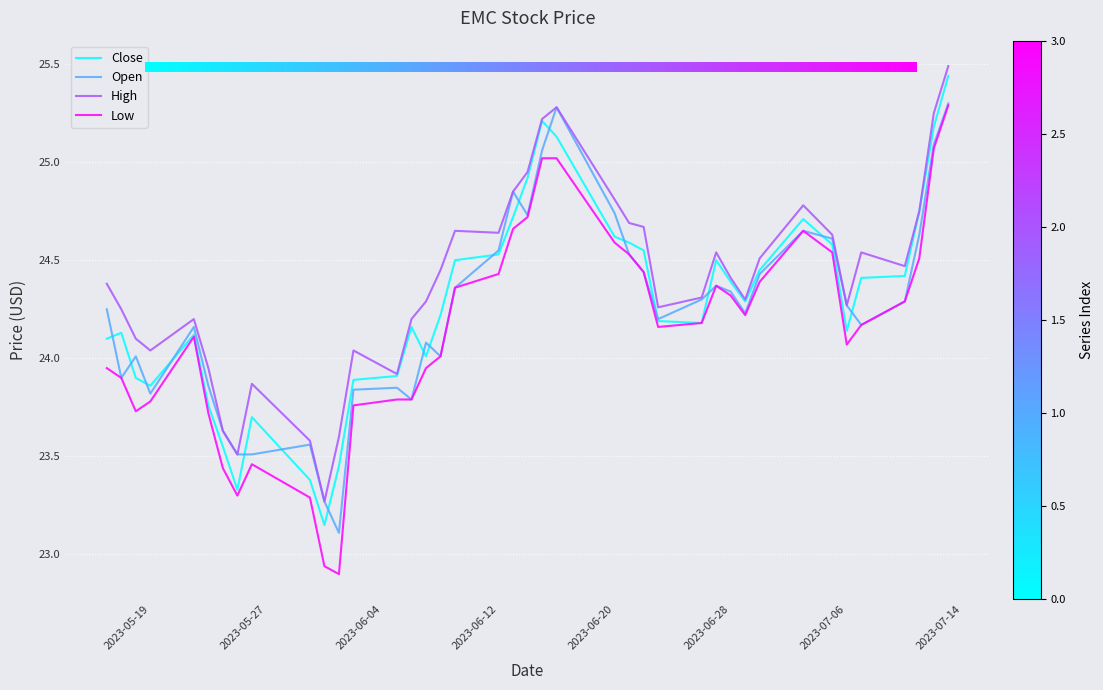

Which series has the widest spread of values?

Low